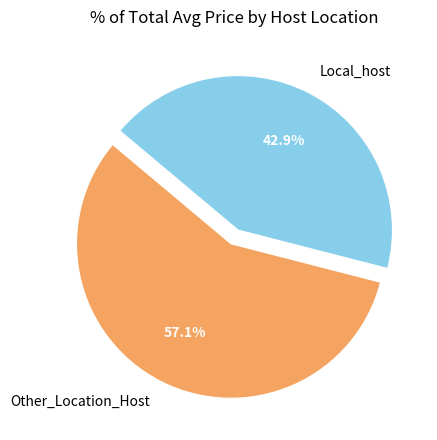

Rank the categories by value from lowest to highest.

Local_host, Other_Location_Host